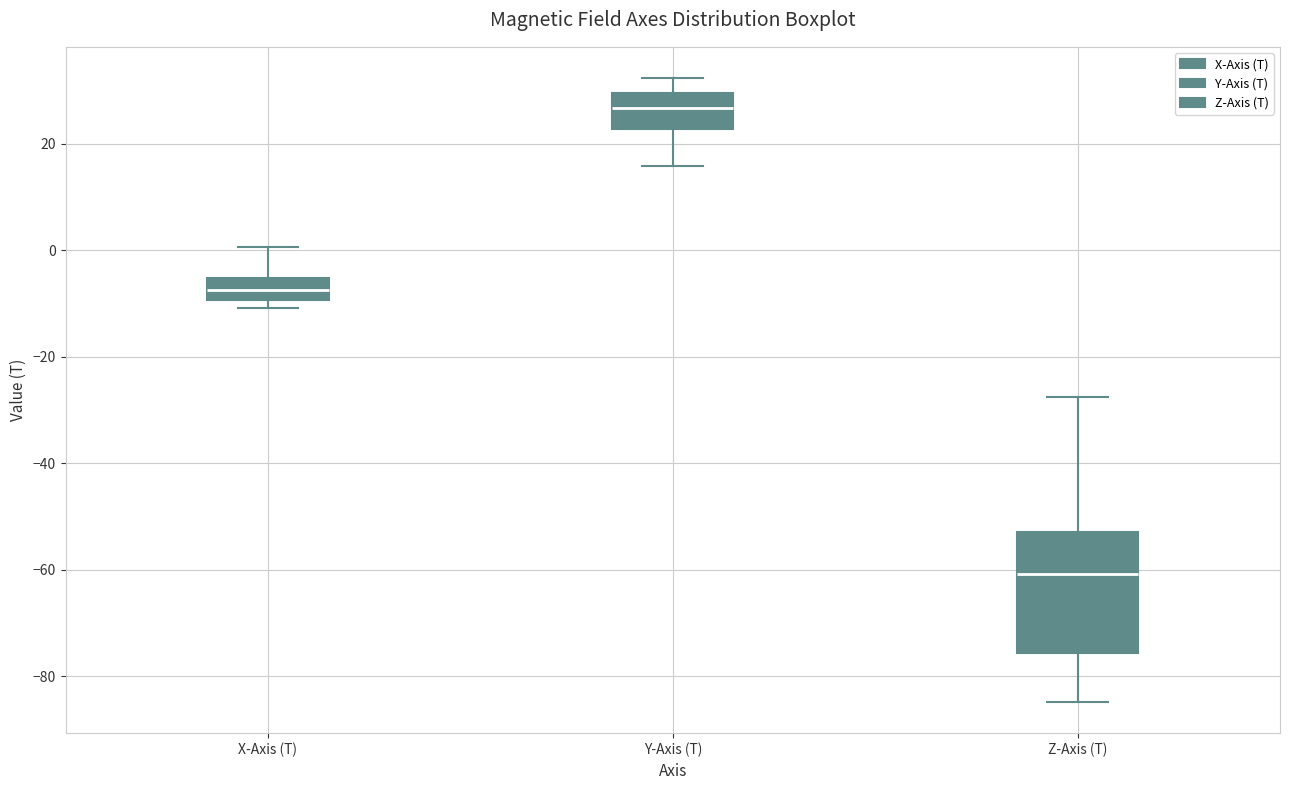

Reading left to right, transcribe this box plot: for each box, give where its median line is, the range the box spans, and where its two whiskers end, as read against the y-axis. The values are not printed on the chart, so give them approximately, as read against the axis.

X-Axis (T): median -8, box -10 to -6, whiskers -10 (just below the box's lower edge) to 0
Y-Axis (T): median 26, box 22 to 30, whiskers 16 to 32
Z-Axis (T): median -60, box -76 to -52, whiskers -84 to -28